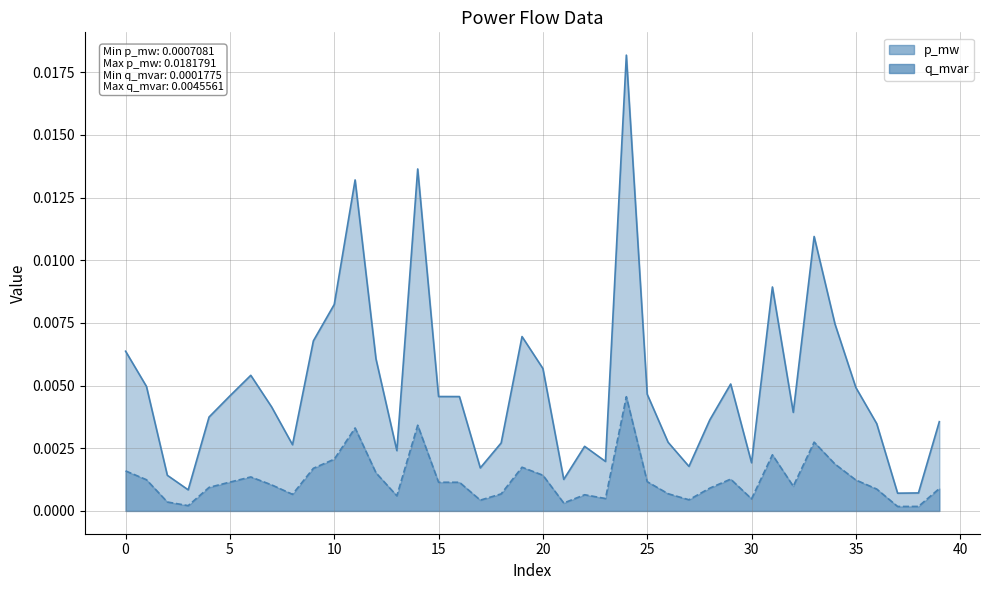

The value of q_mvar at 35 is 0.0. True or false?

False